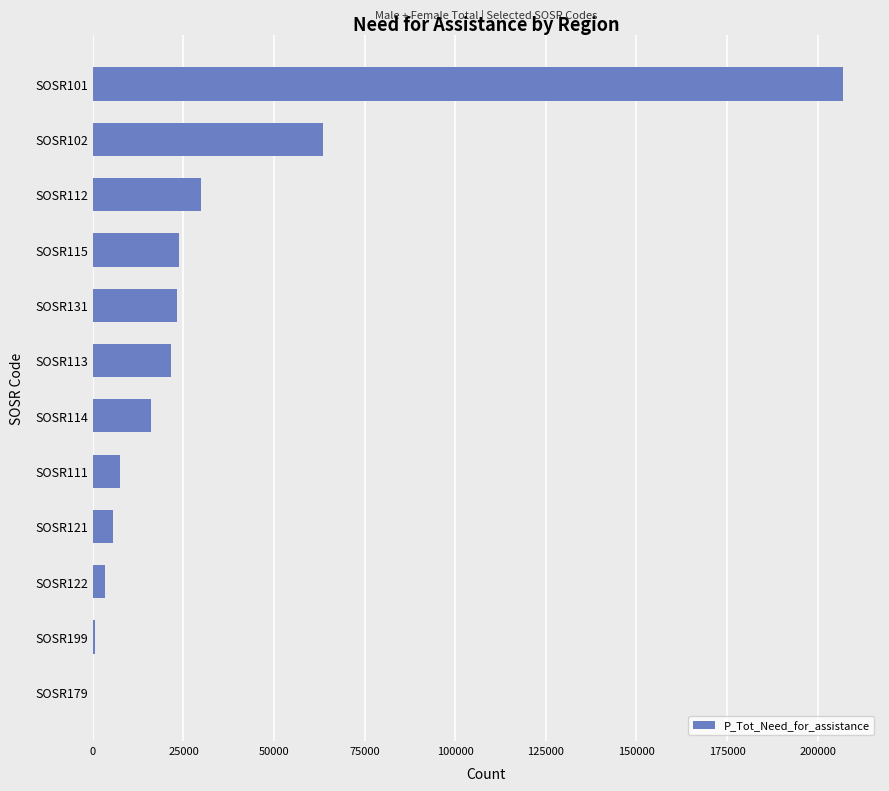

What is the sum of all values?

402030